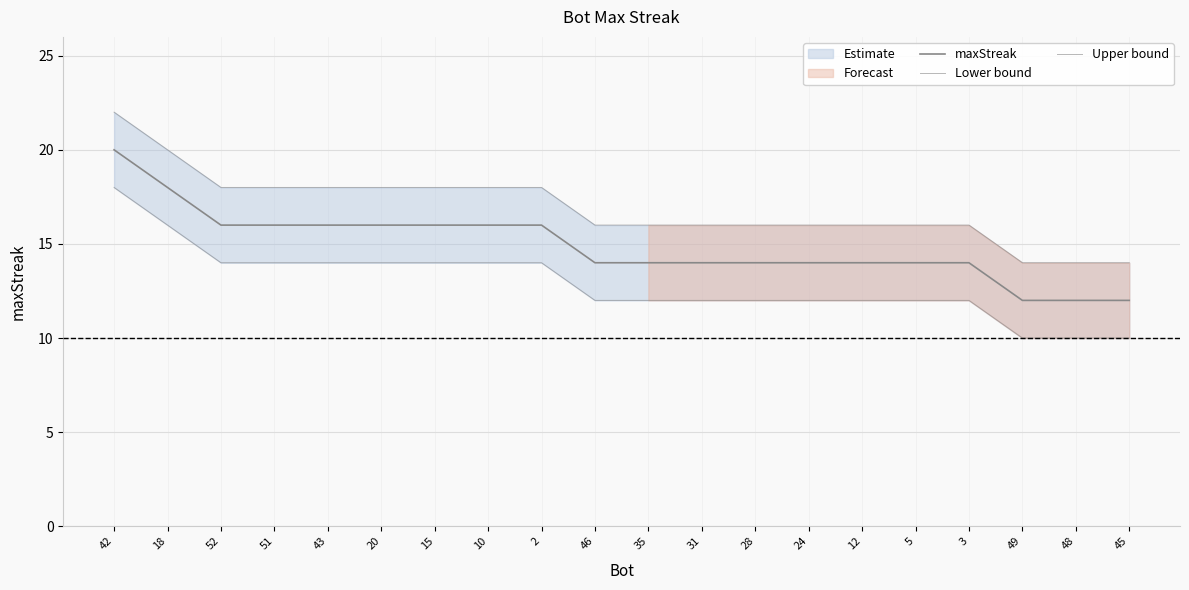

True or false: Upper bound has more than 0 interior local peaks.

False